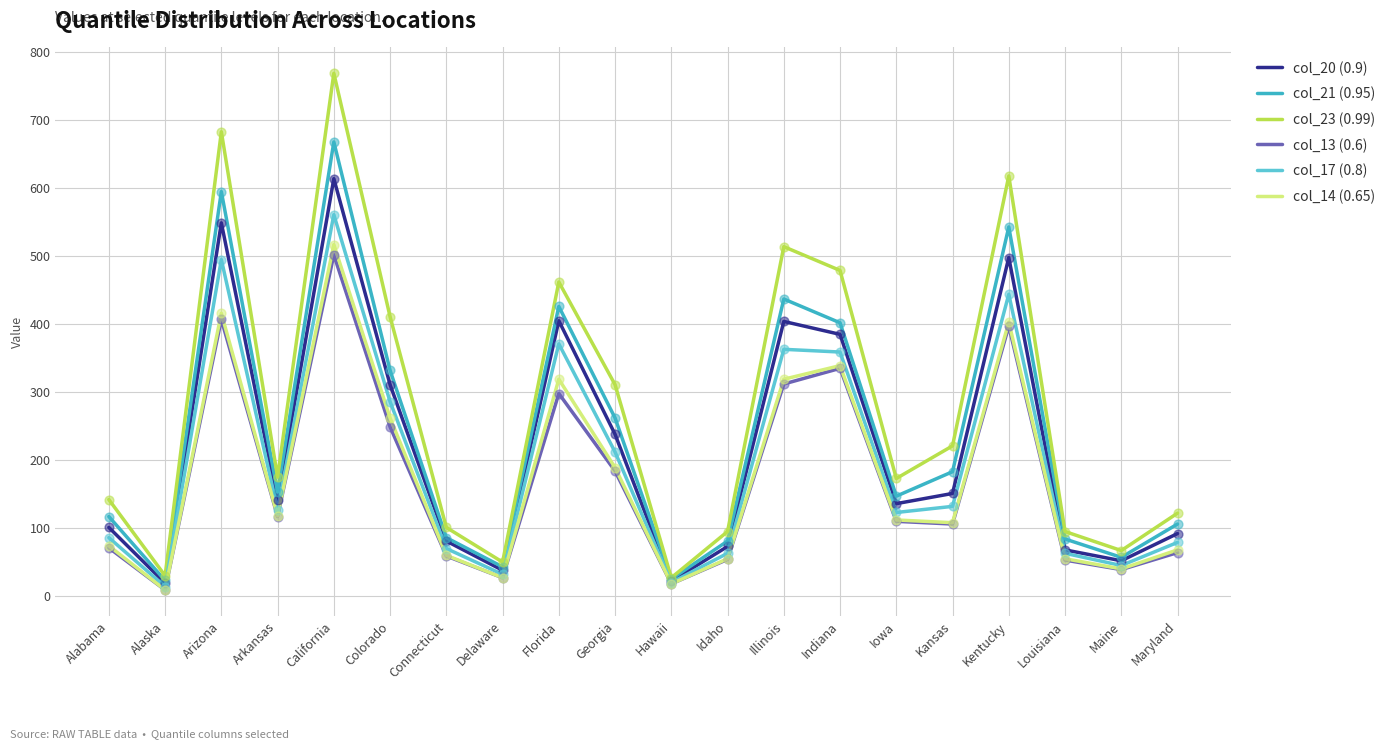

Between Florida and Hawaii, which series saw the biggest shift?

col_23 (0.99)